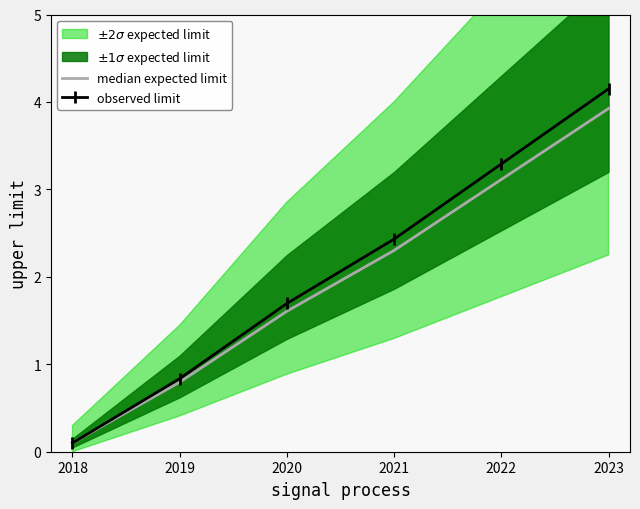

True or false: observed limit has a value of 2.6 at 2020.

False